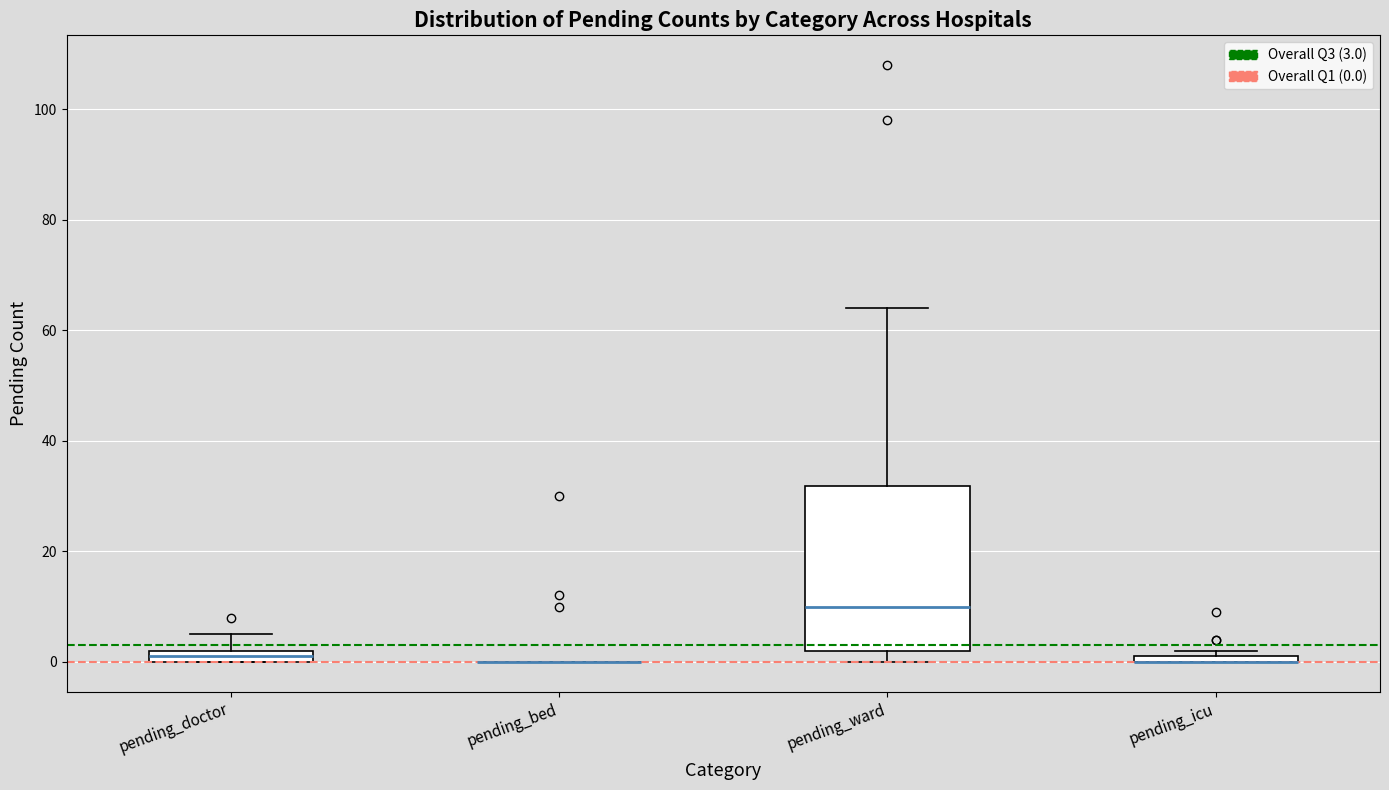

Comparing the boxes themselves (not the whiskers), which one is the tallest?

pending_ward